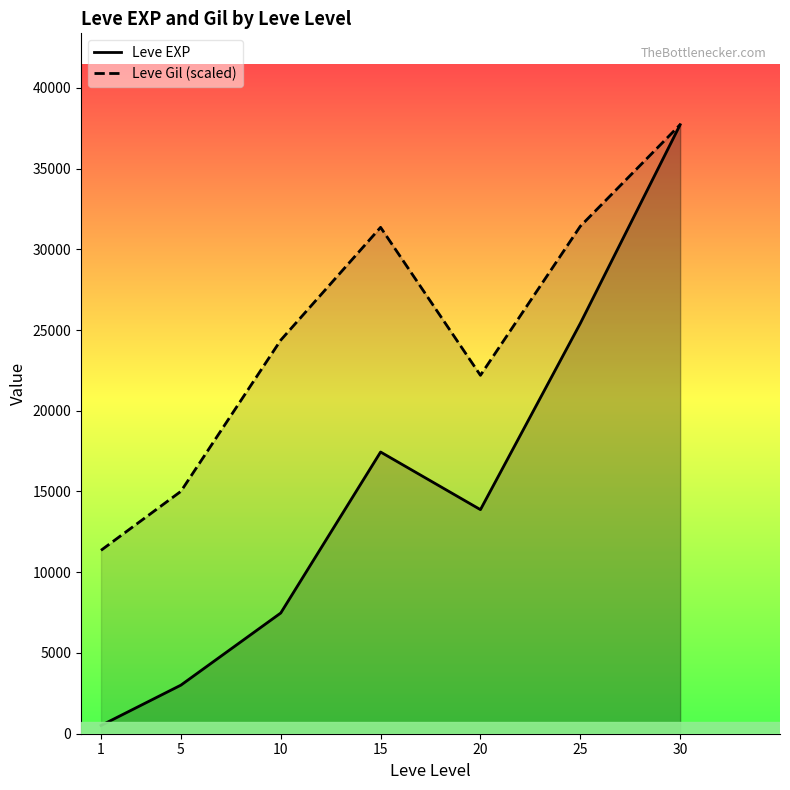

How many lines are shown in the chart?

2